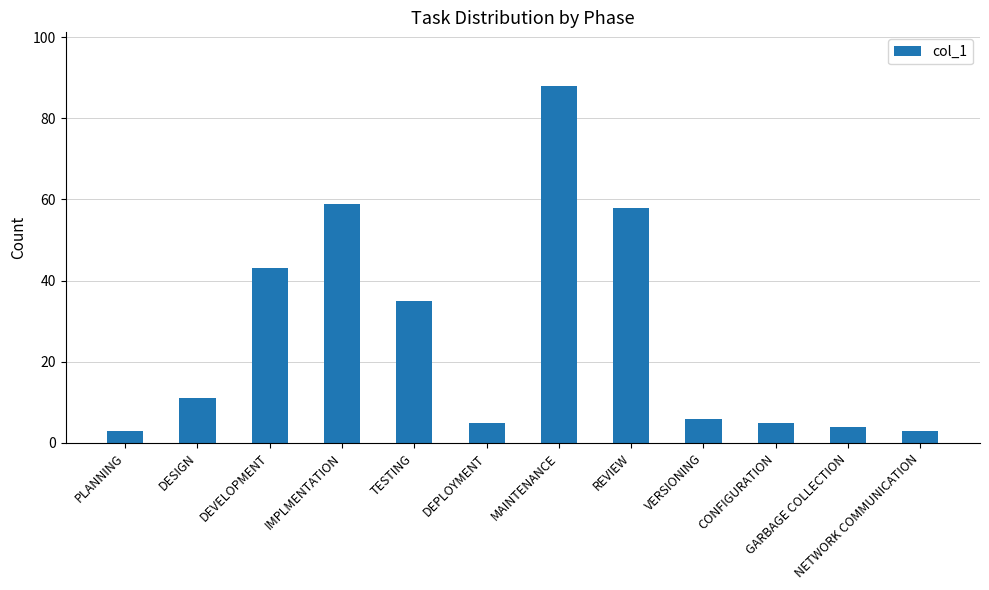

What is the difference between the values at CONFIGURATION and GARBAGE COLLECTION?

1